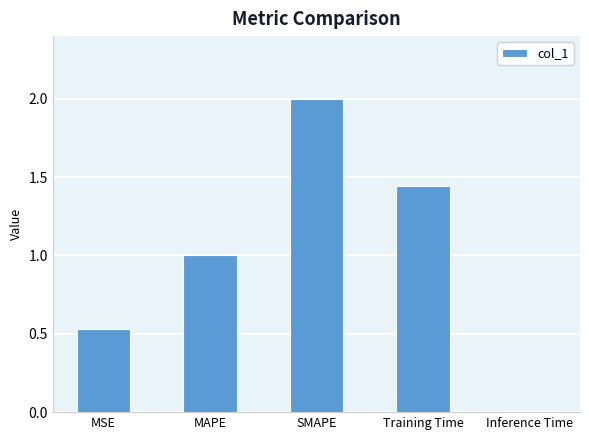

List the labels in order of value, smallest first.

Inference Time, MSE, MAPE, Training Time, SMAPE